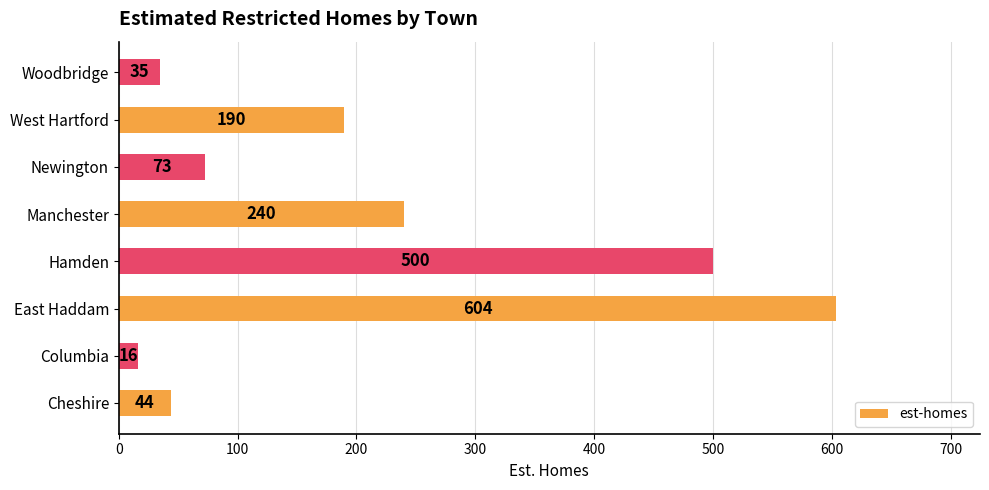

Where is the data nearest to the value 310?

Manchester